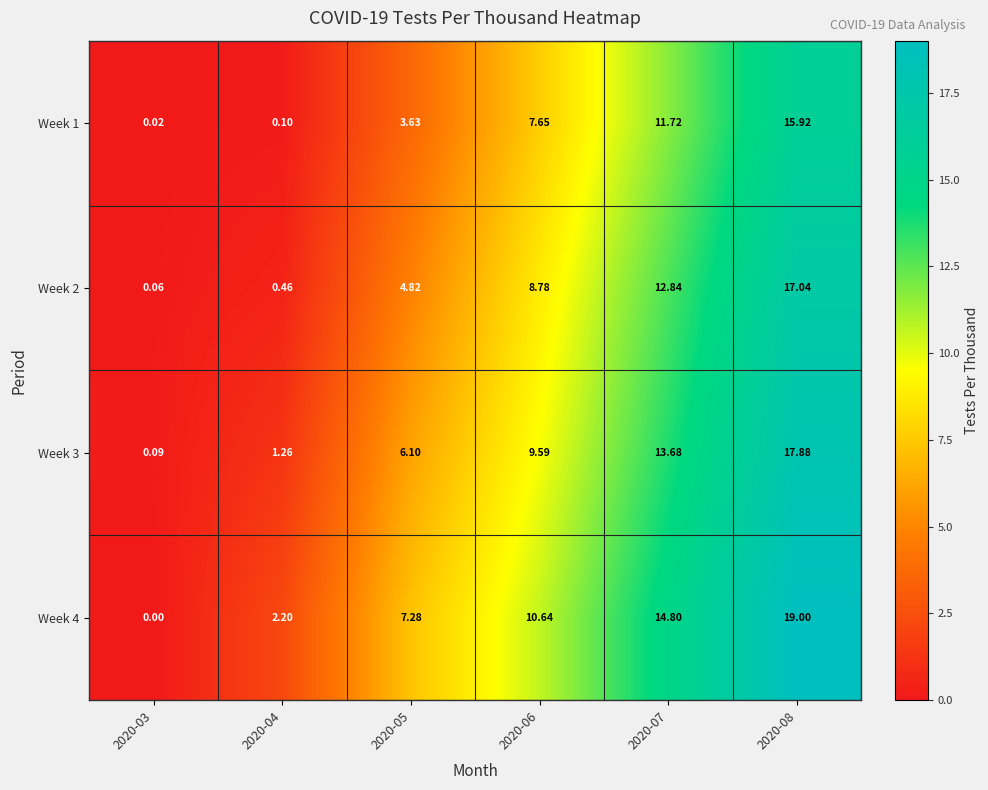

Is the value of Week 4 at 2020-07 greater than the value of Week 3 at 2020-03?

Yes